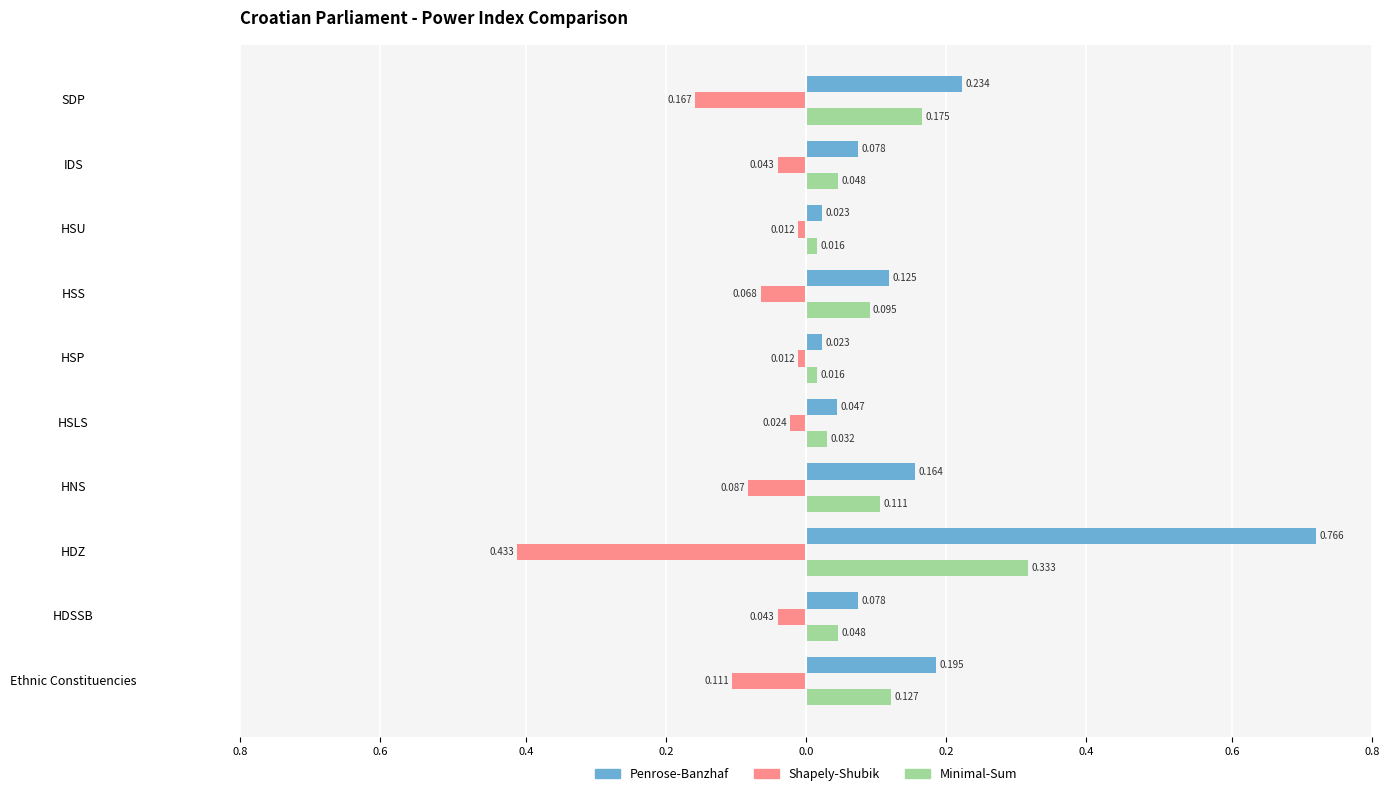

What is the sum of all Penrose-Banzhaf values?

1.7